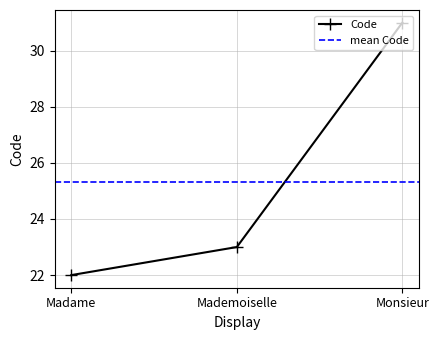

What is the value of the 2nd point from the left?

23